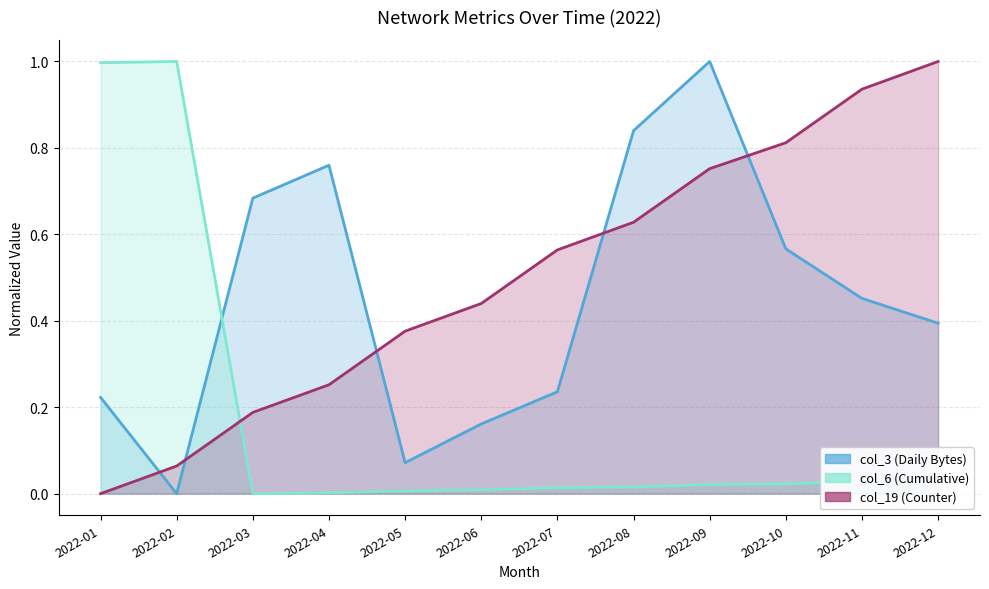

Which label corresponds to the smallest value in the chart?

2022-02